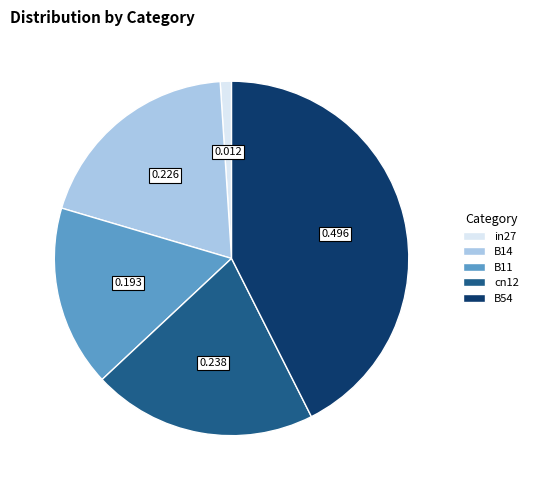

Is the sum of B14 and cn12 greater than half?

No